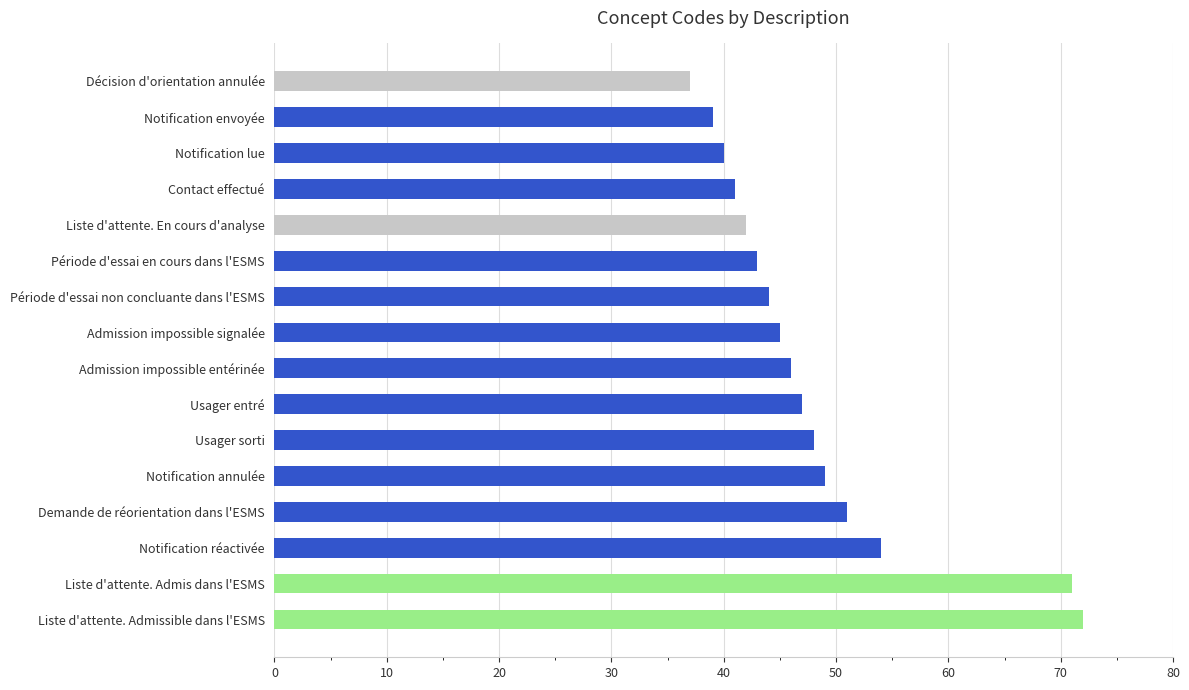

True or false: the data shows 40 at Notification lue.

True